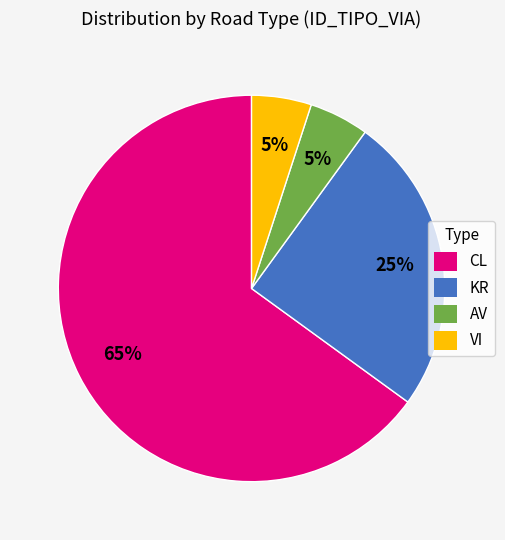

How many slices are in this pie chart?

4